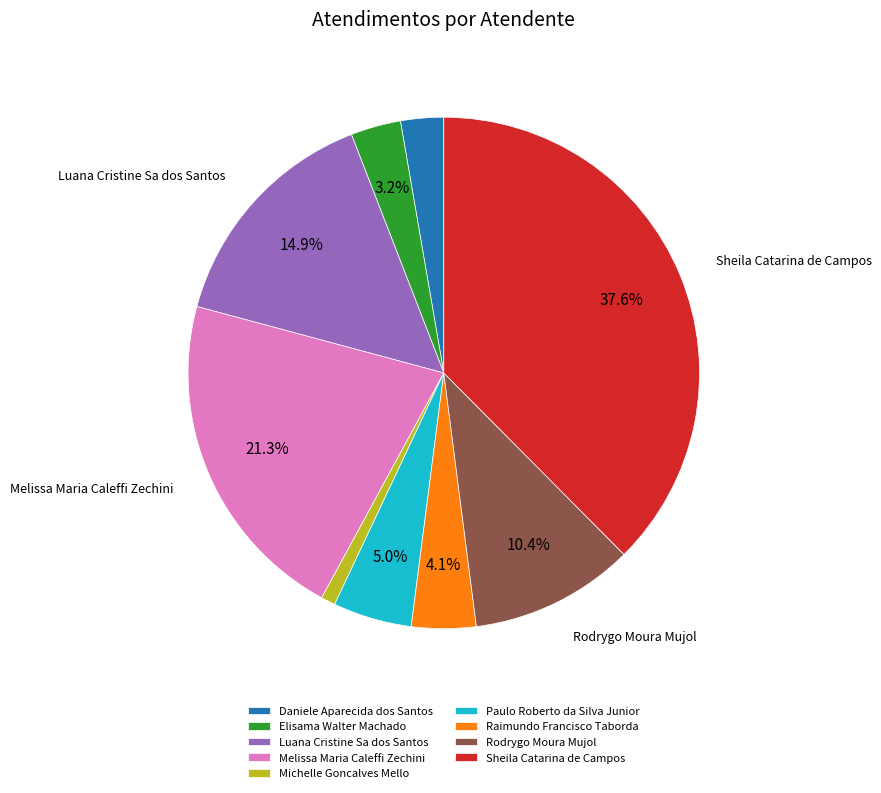

What is the largest slice in the pie chart?

Sheila Catarina de Campos